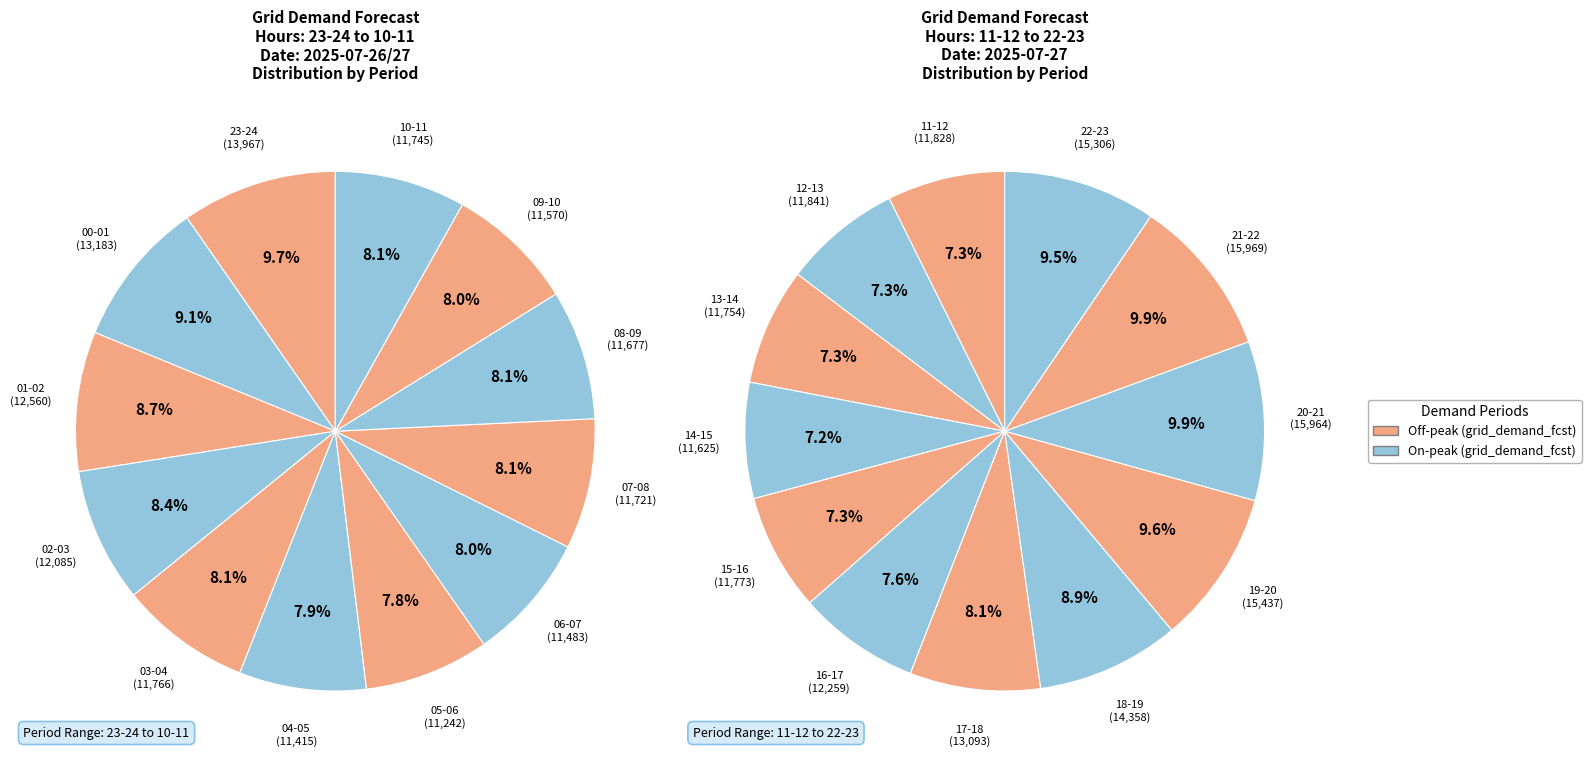

True or false: 10-11 accounts for 19% of the total.

False